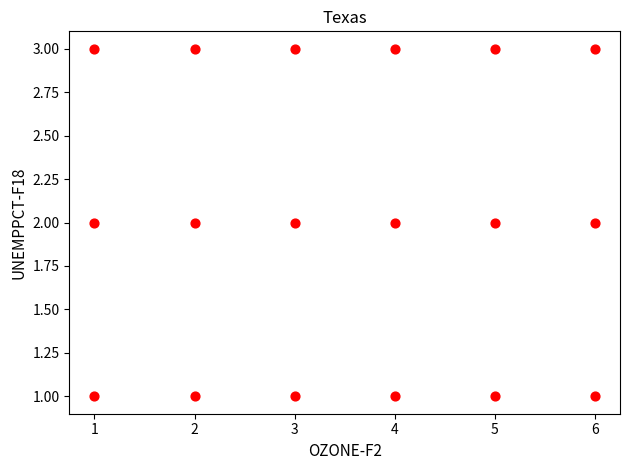

What is the range of X values (max minus min)?

5